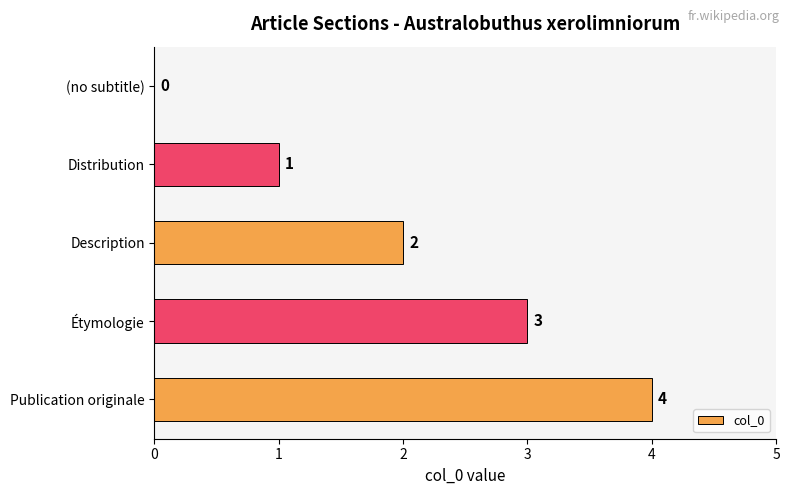

At which label is the value closest to 2?

Description